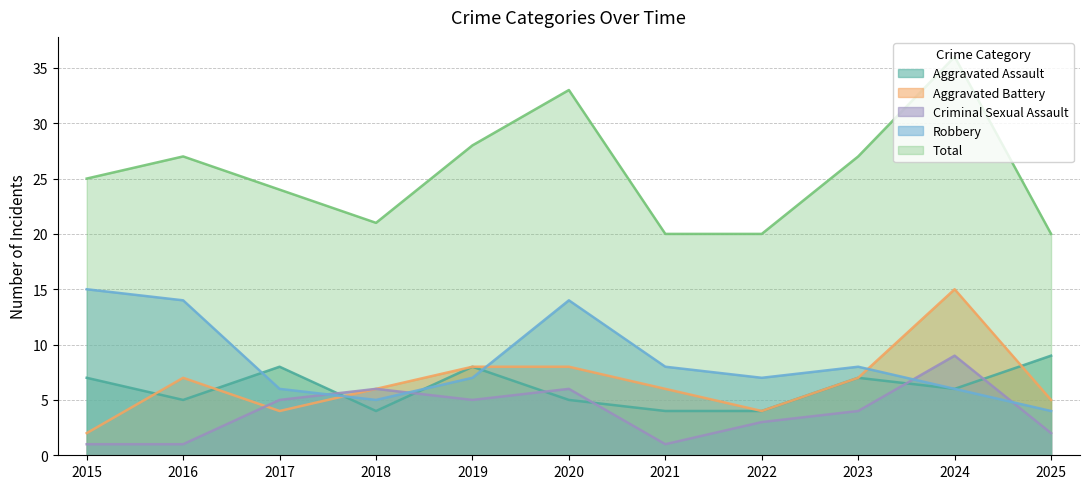

Is it true that Criminal Sexual Assault equals 12 at 2024?

False